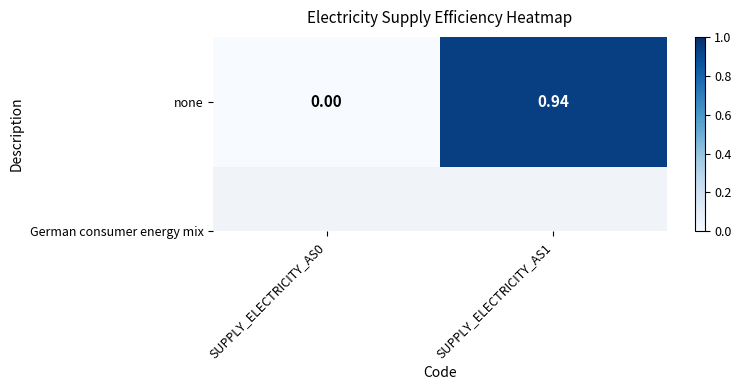

List the labels in order of value, smallest first.

SUPPLY_ELECTRICITY_AS0, SUPPLY_ELECTRICITY_AS1